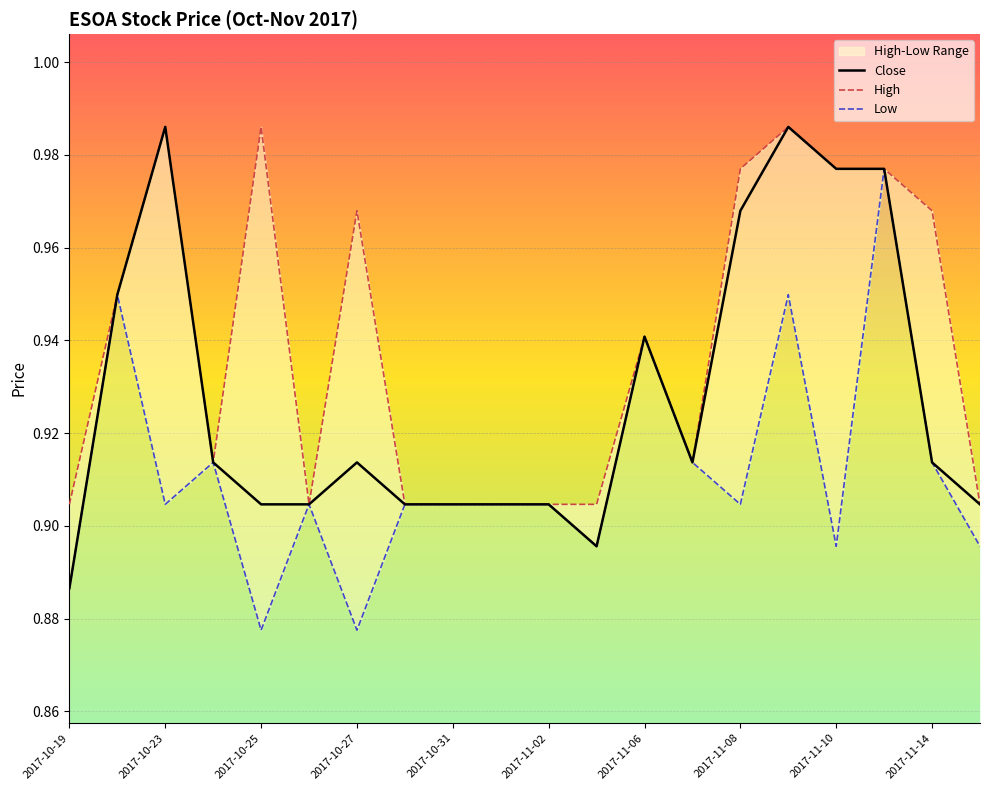

The Close series shows 0.9 at 2017-10-27. True or false?

True